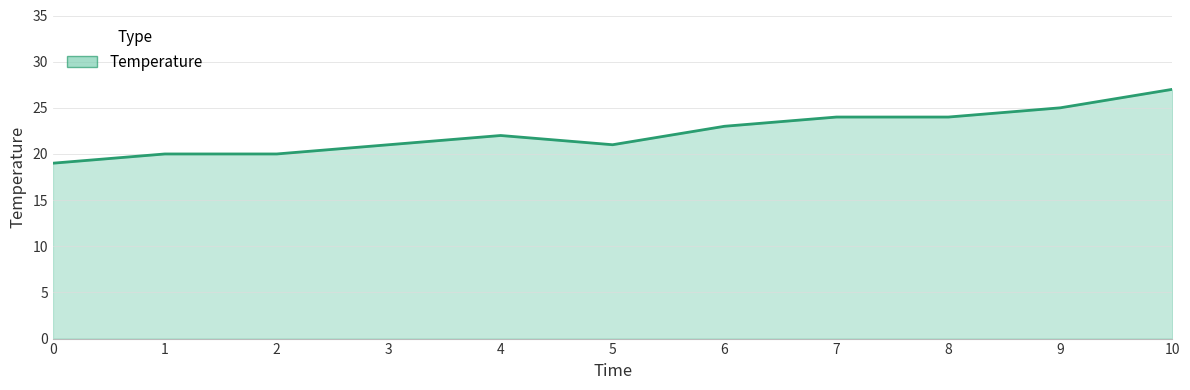

Approximately how many times larger is the value at 0 compared to 7?

0.8